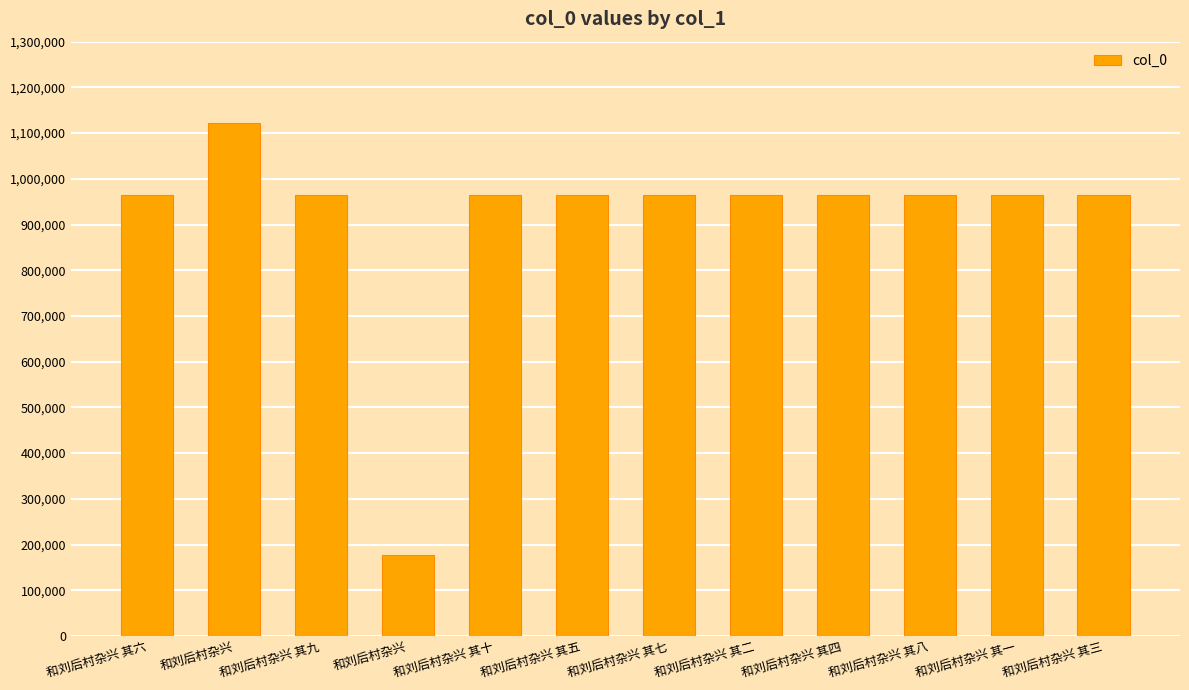

What is the label of the 2nd bar from the right?

和刘后村杂兴 其一